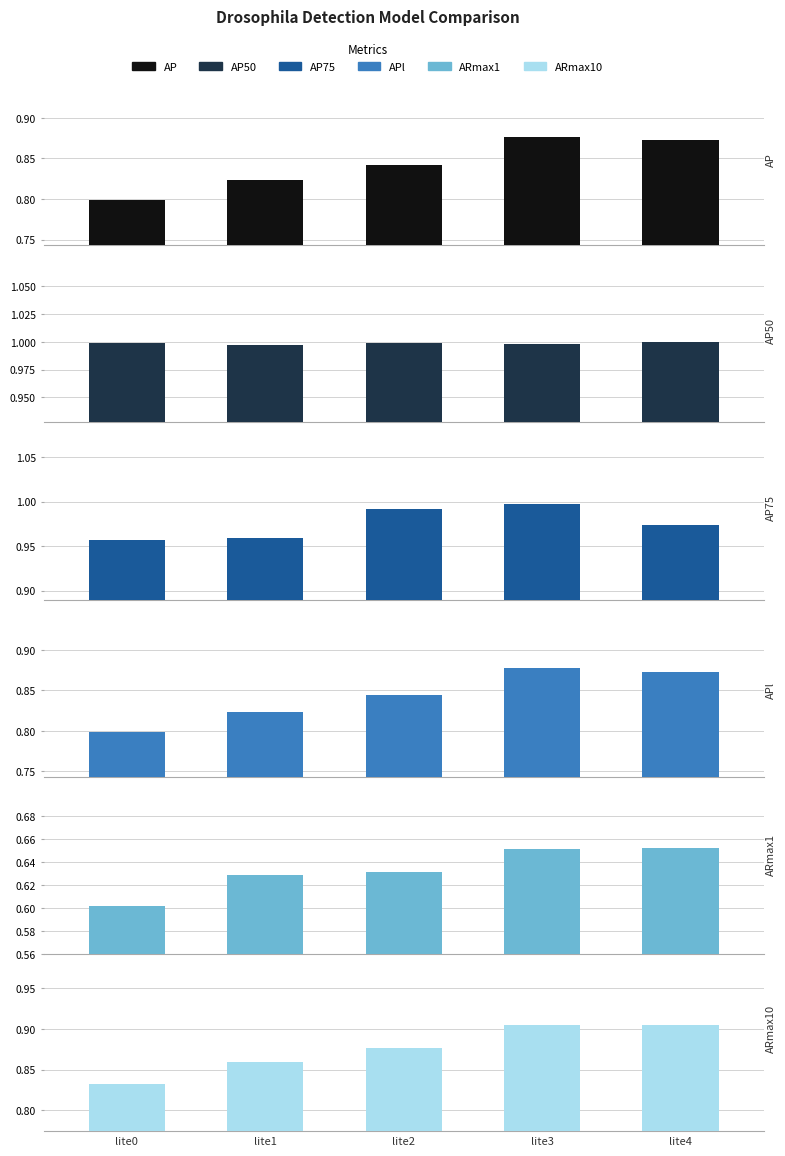

Which has a higher value, lite0 or lite2?

lite2